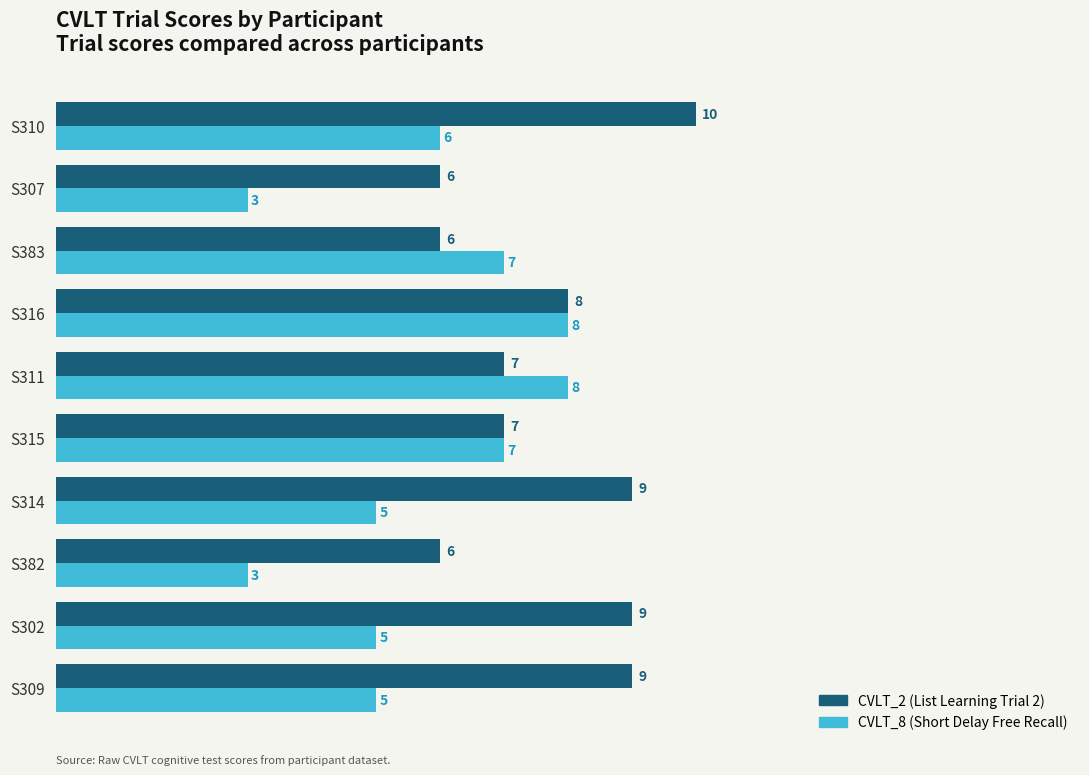

What is the maximum value shown in the chart?

10